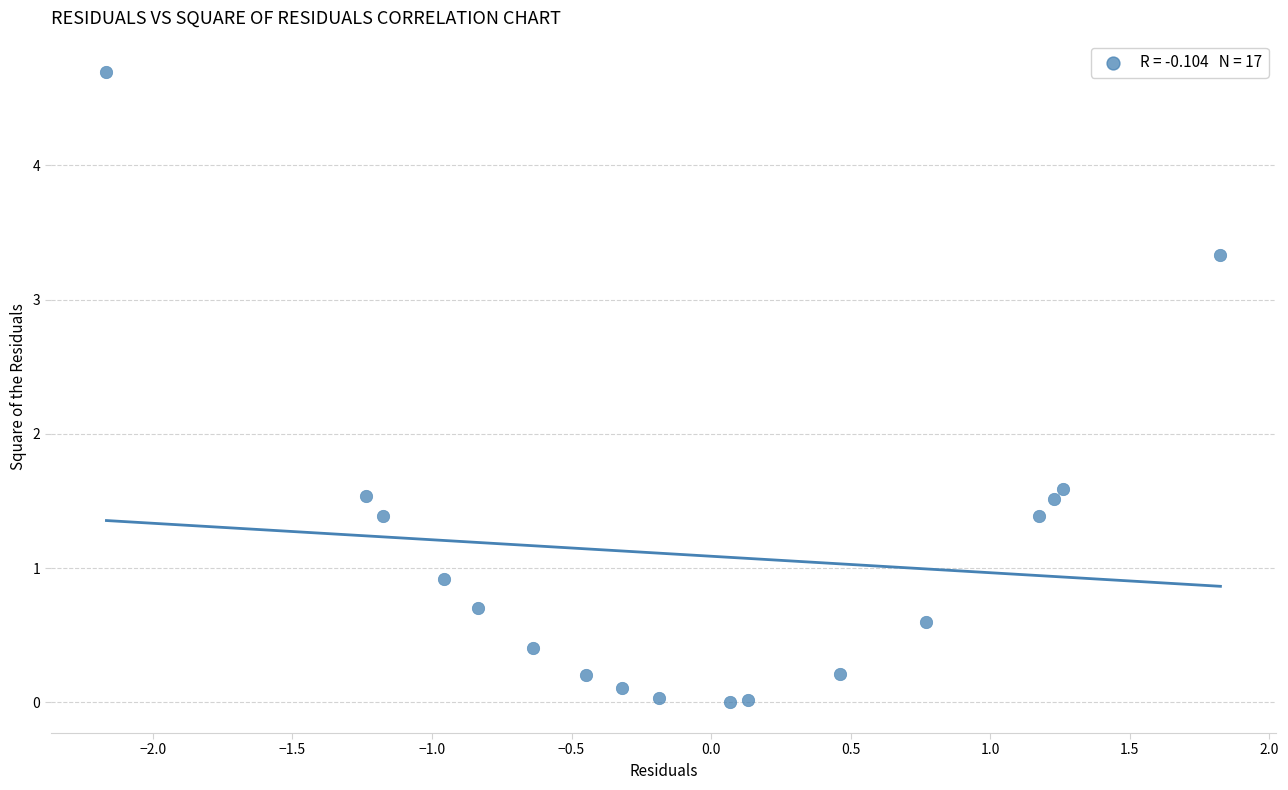

What is the range of X values (max minus min)?

4.0